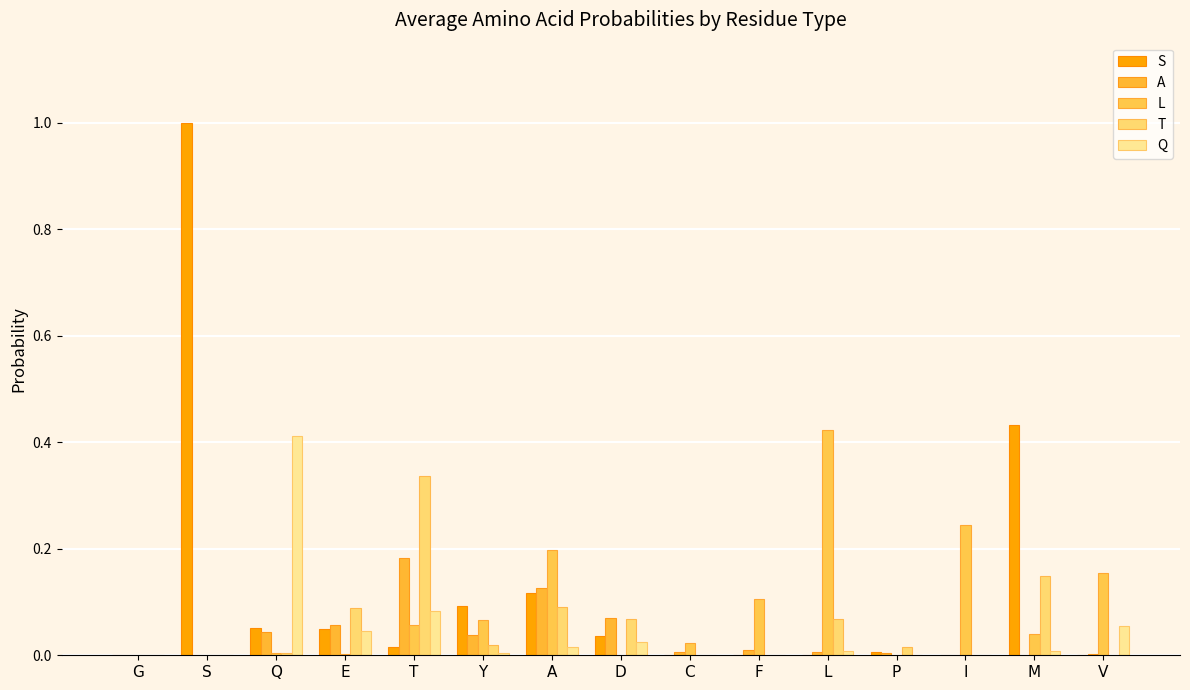

The S series shows 0.1 at Q. True or false?

True